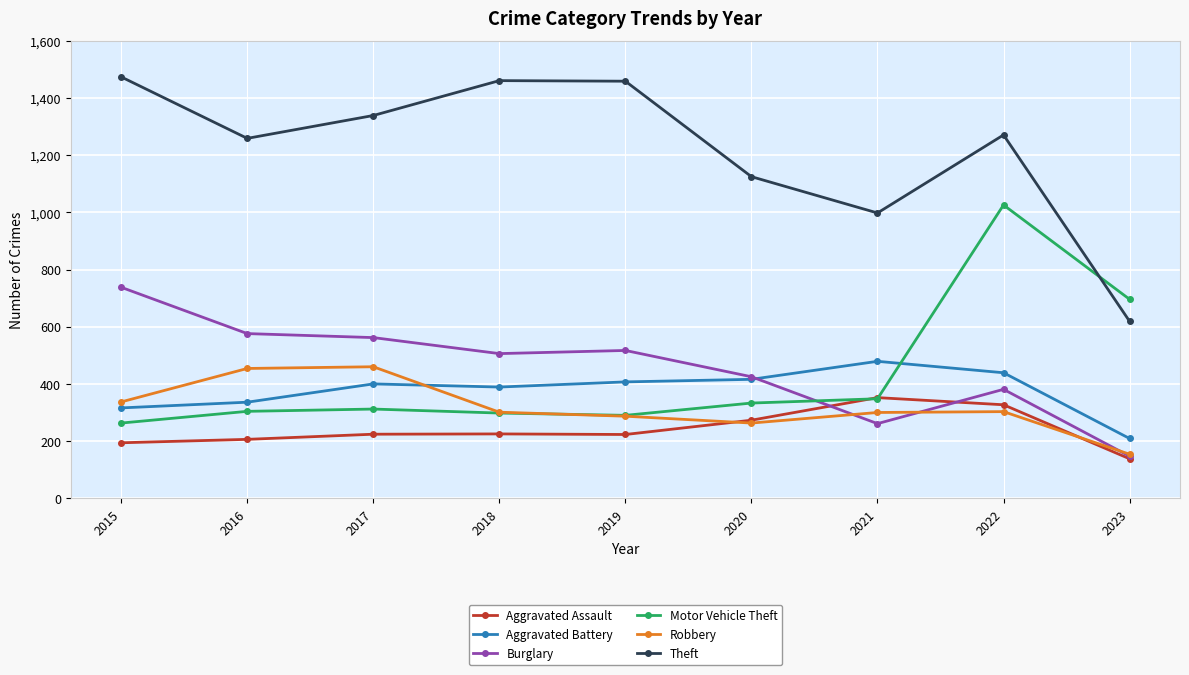

How many data points in Aggravated Battery are less than 400?

4